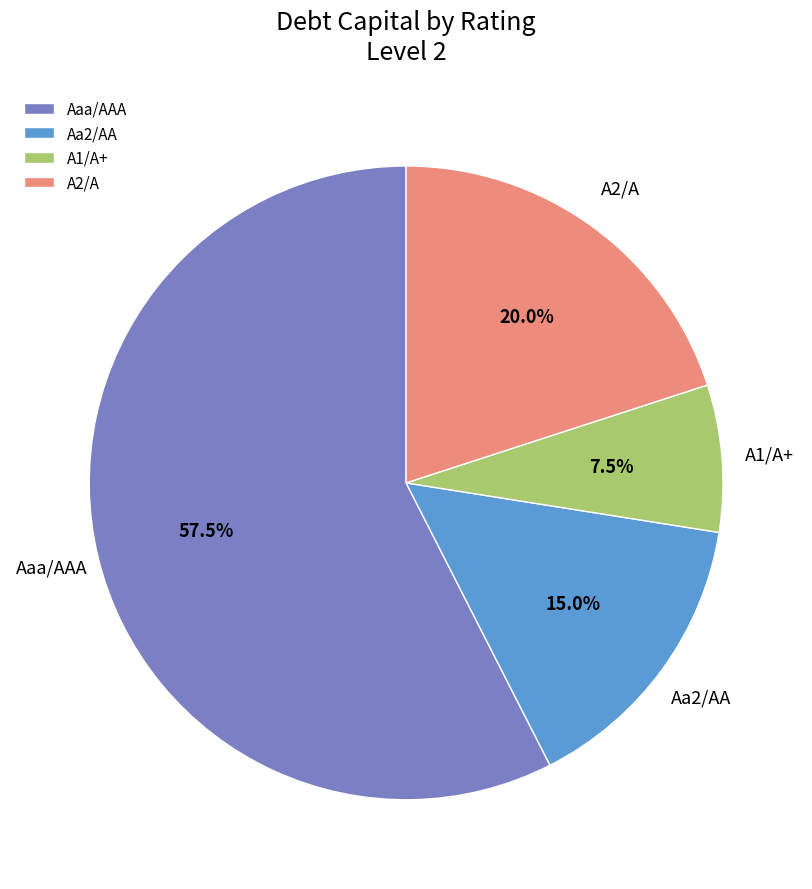

Rank the categories by value from lowest to highest.

A1/A+, Aa2/AA, A2/A, Aaa/AAA